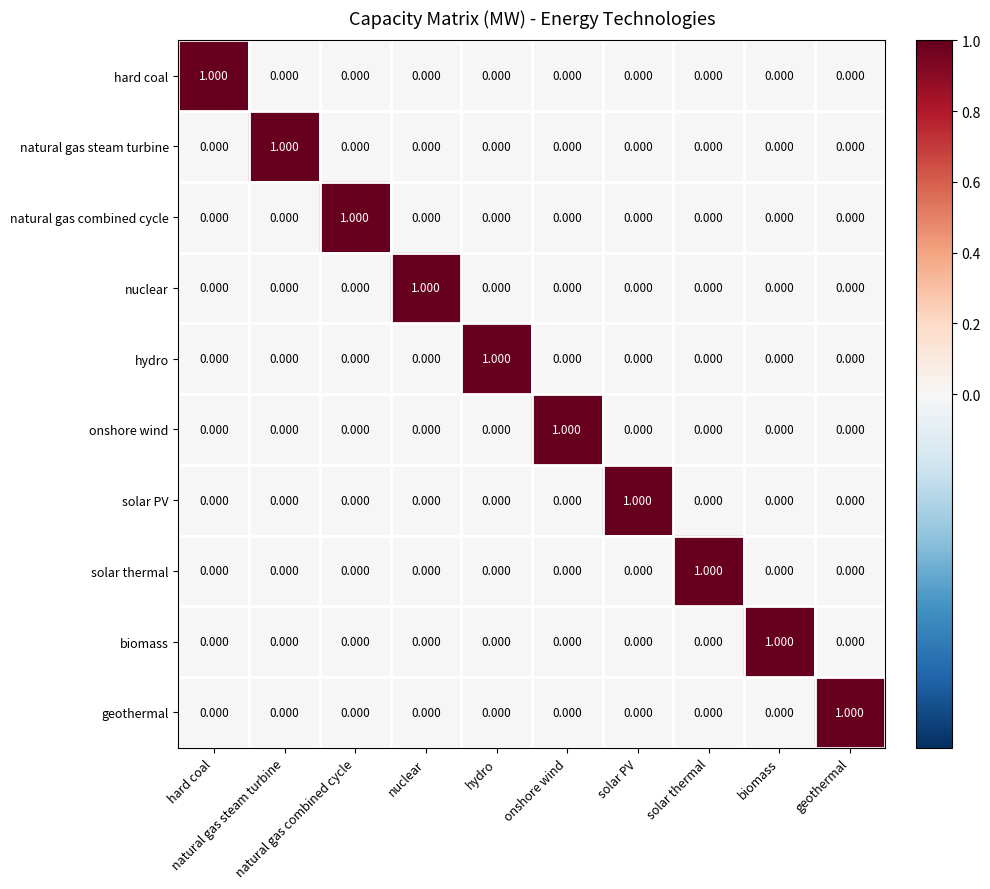

How many categories are shown in the chart?

10